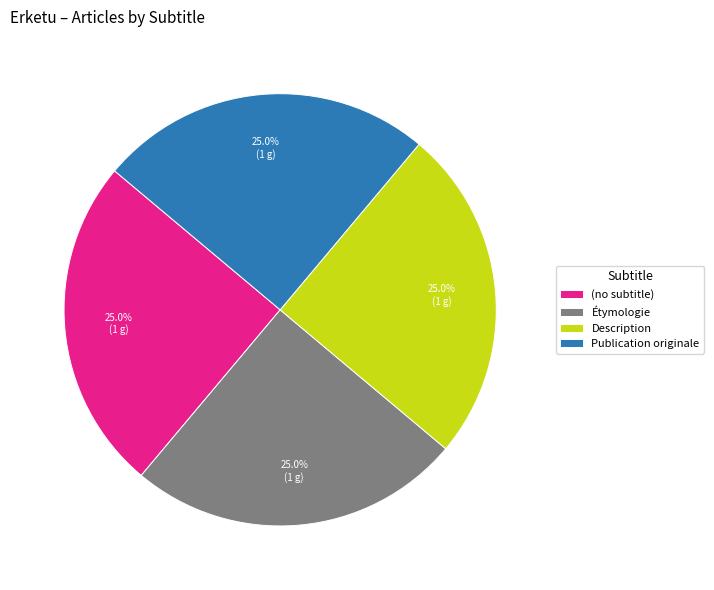

Does any single category account for the majority?

No